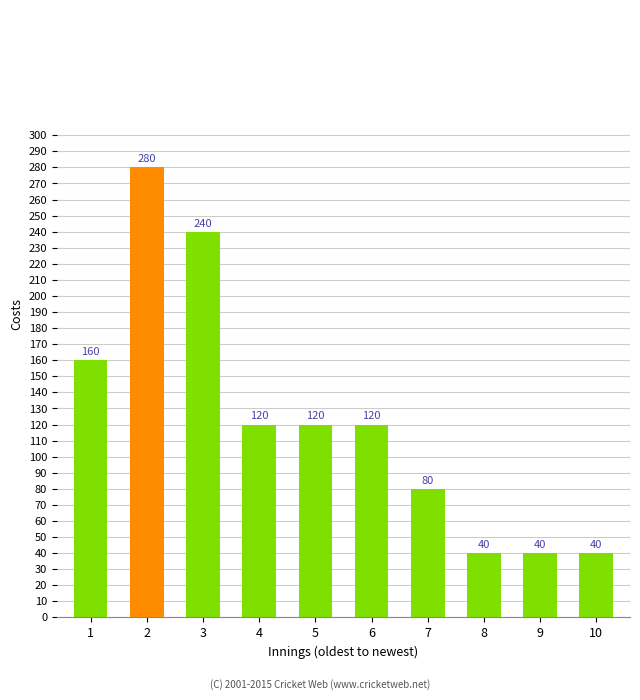

True or false: the data shows 80 at 7.

True